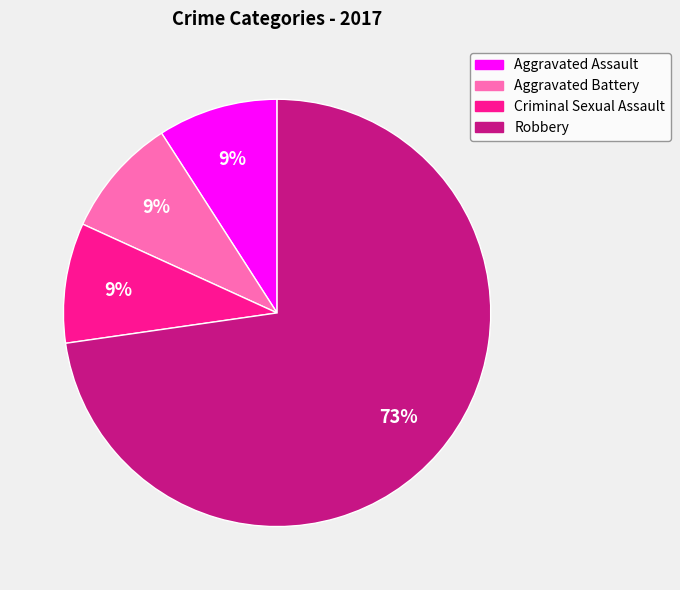

Which category has the biggest portion of the pie?

Robbery